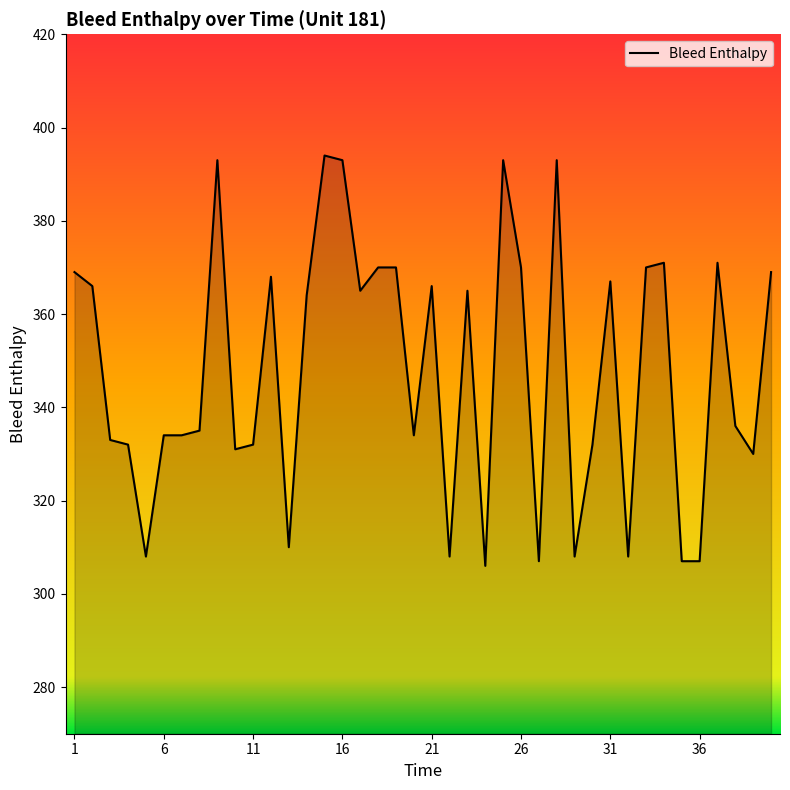

What is the maximum value shown in the chart?

394